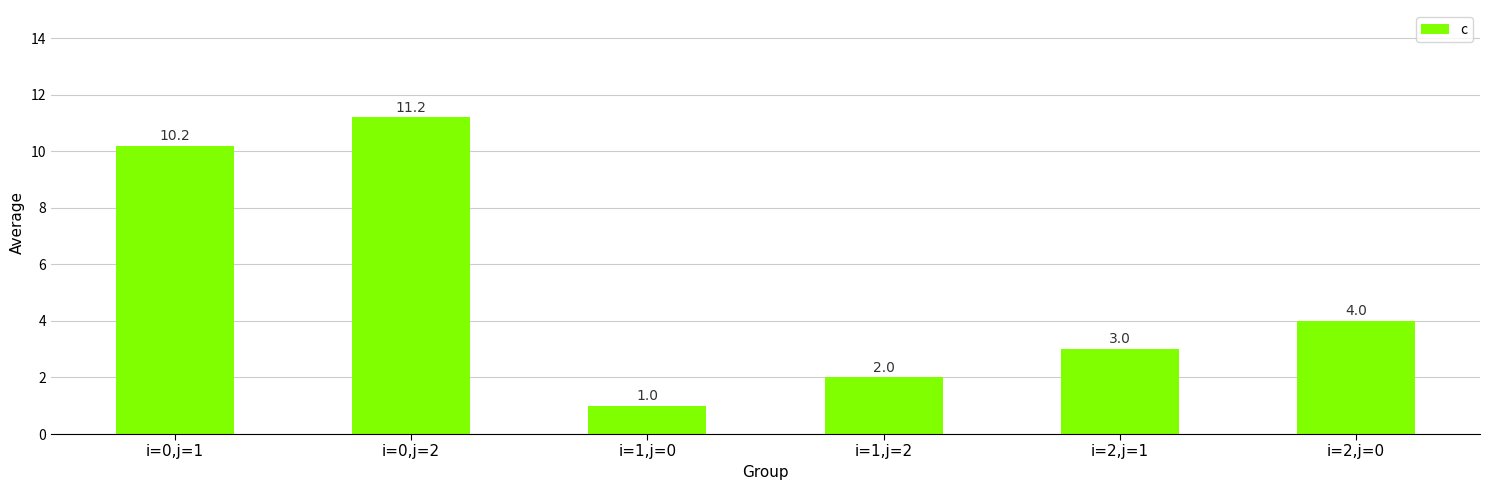

What is the label of the 3rd bar from the left?

i=1,j=0